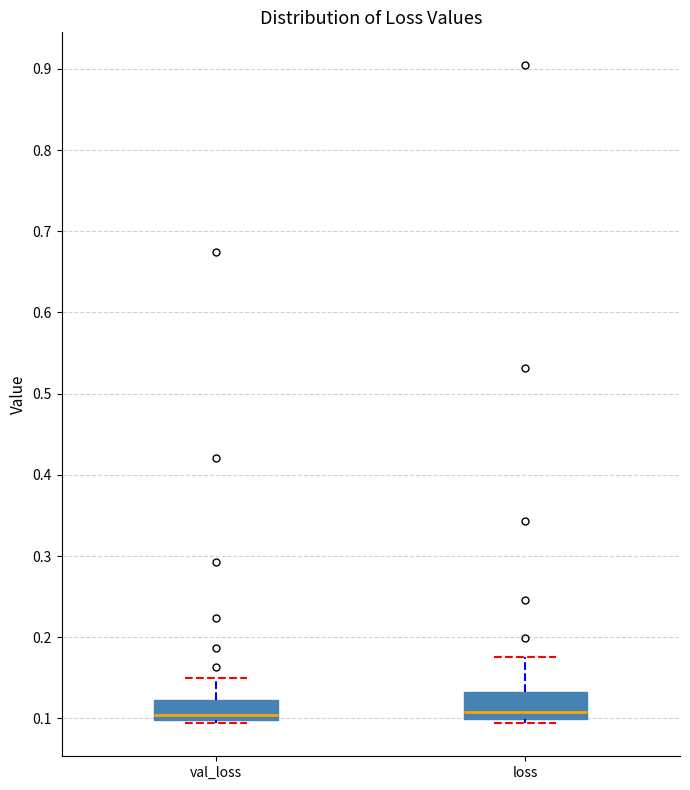

Where is the lower edge of the box for loss on the y-axis? The values are not printed on the chart, so give them approximately, as read against the axis.

0.10